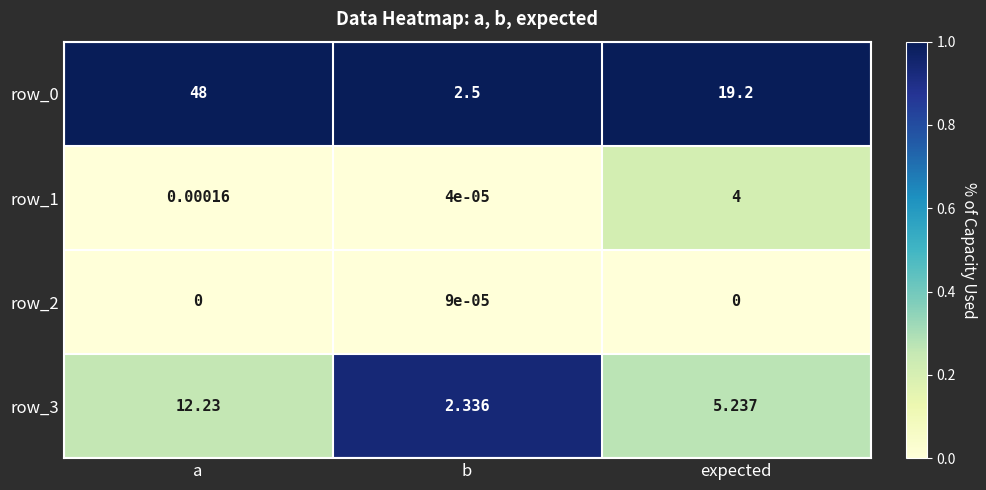

What is the spread (max minus min) of values at a?

48.0